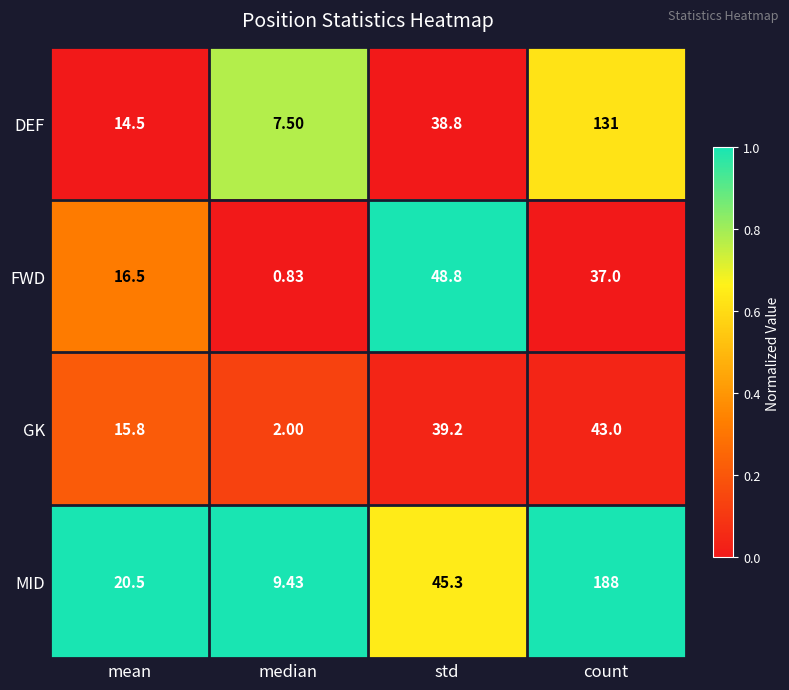

Rank the categories by MID value from lowest to highest.

median, mean, std, count